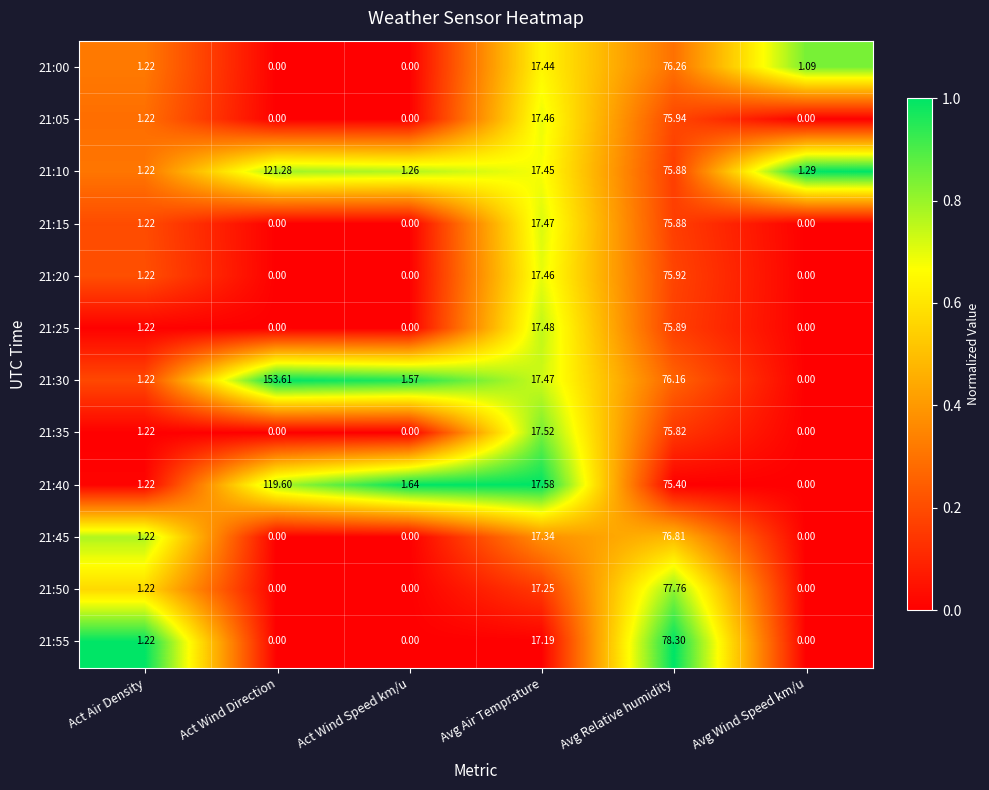

How many series are shown in this chart?

12